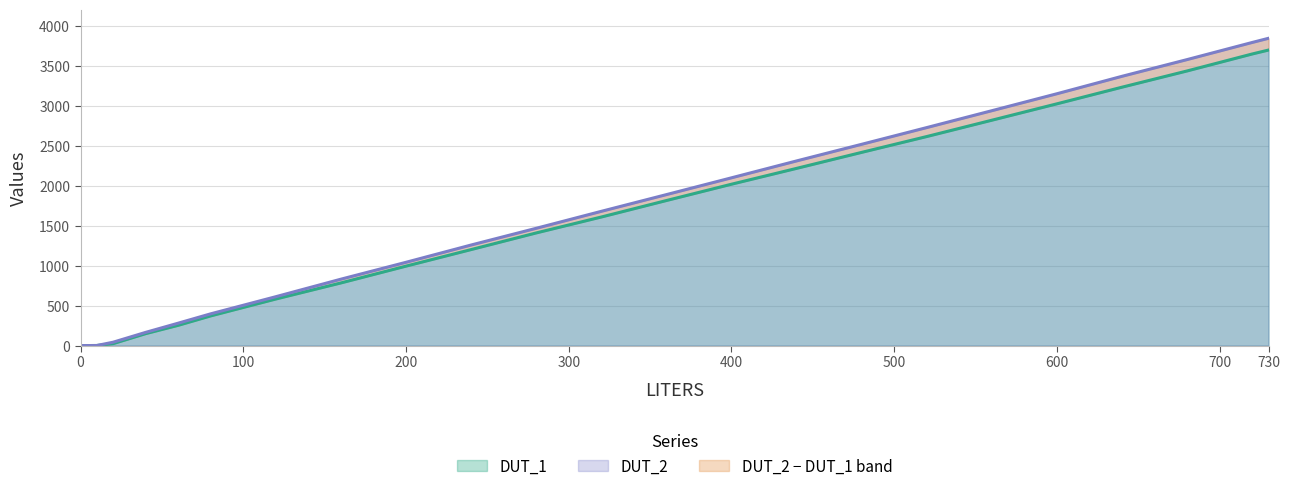

What is the sum of all DUT_2 values?

39956